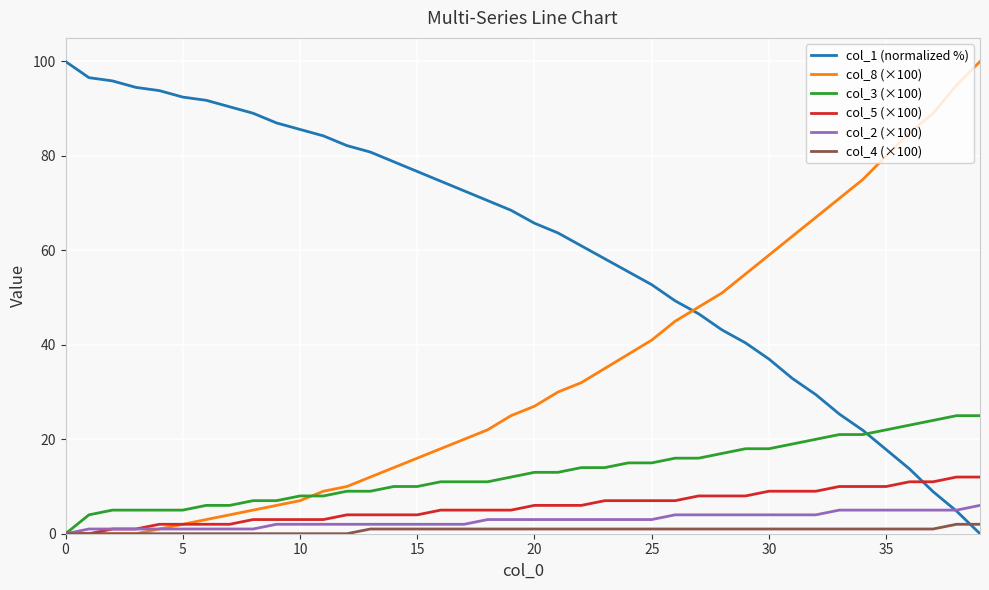

After their last crossing, which series has the higher values: col_1 (normalized %) or col_5 (×100)?

col_5 (×100)